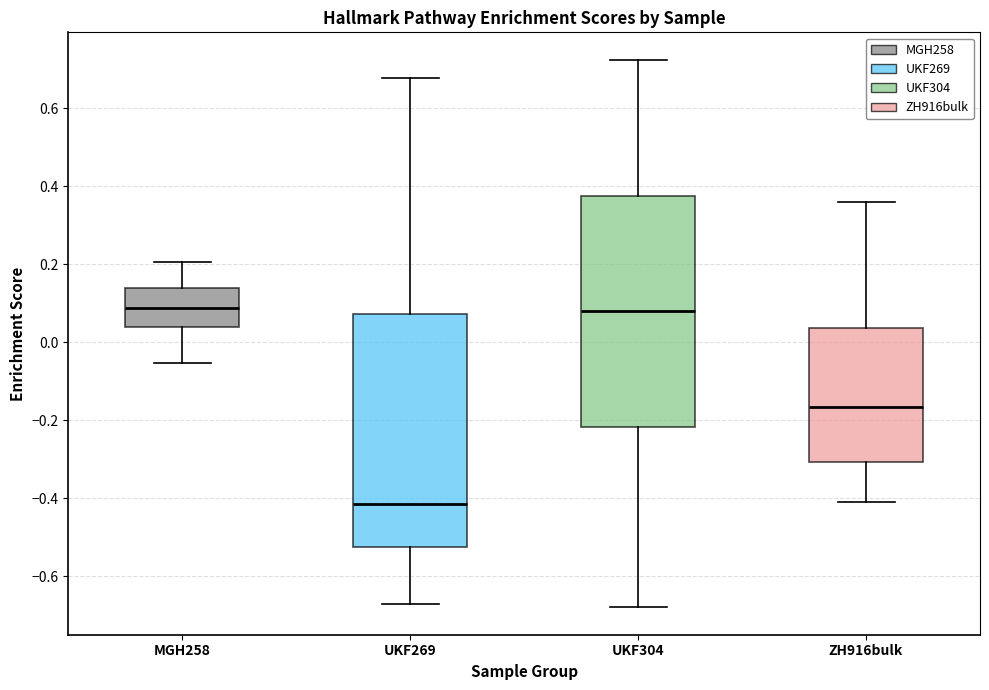

Which box has the lowest median line?

UKF269